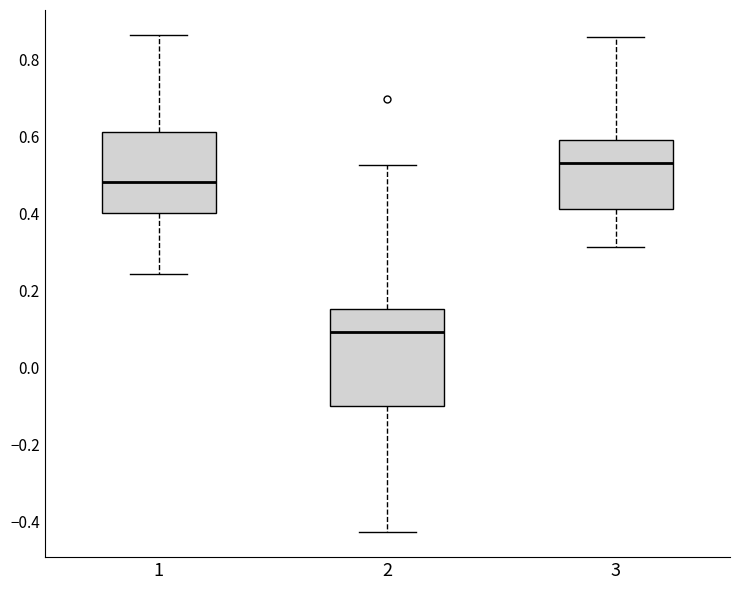

Reading left to right, read every box against the y-axis: the position of its median line, the range the box covers, and the ends of its whiskers. The values are not printed on the chart, so give them approximately, as read against the axis.

1: median 0.48, box 0.40 to 0.62, whiskers 0.24 to 0.86
2: median 0.10, box -0.10 to 0.16, whiskers -0.42 to 0.52
3: median 0.52, box 0.42 to 0.60, whiskers 0.32 to 0.86